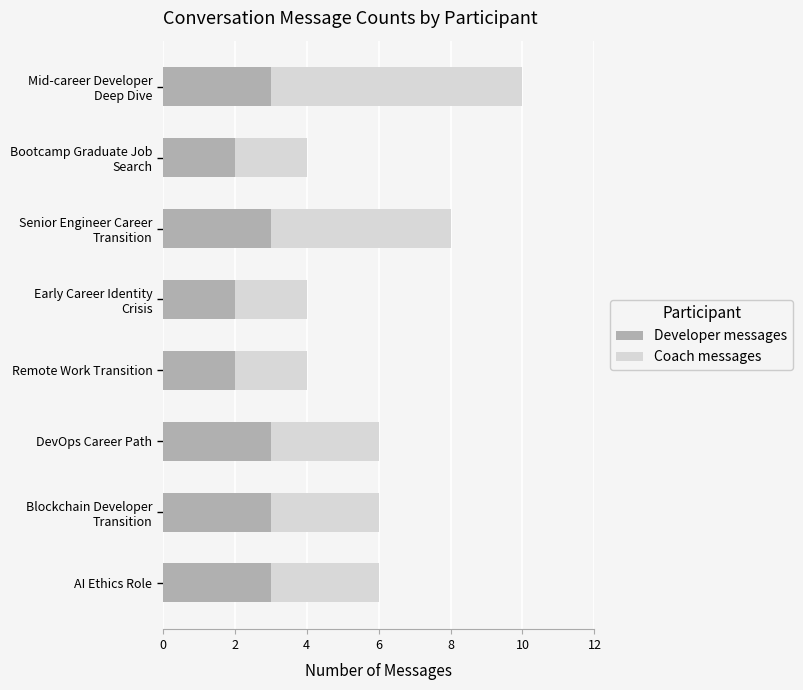

What is the total value across all series at DevOps Career Path?

6